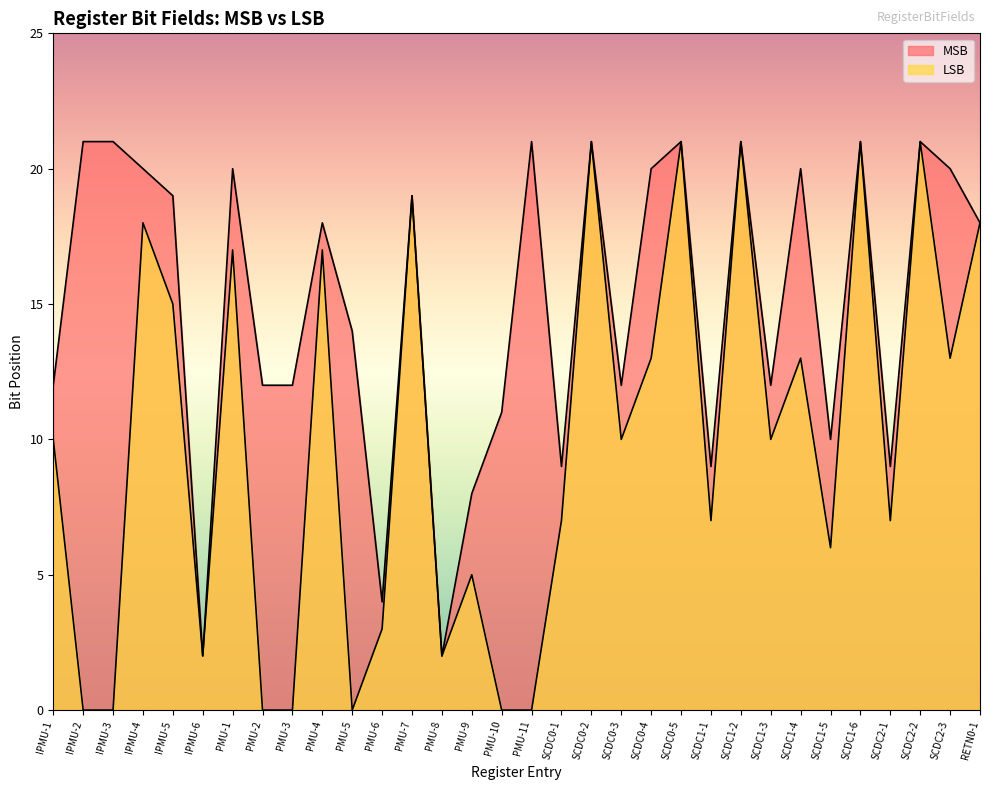

Where is MSB nearest to the value 11?

PMU-10